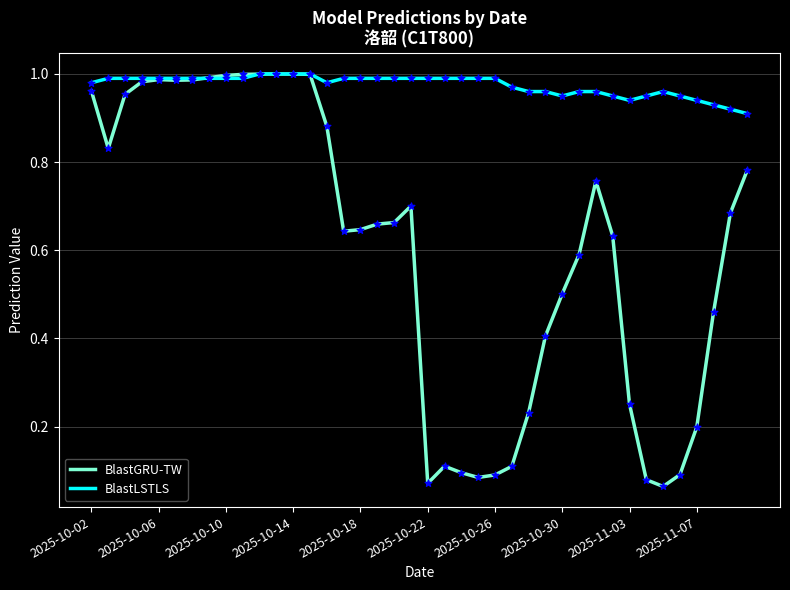

Which series has the largest range (max minus min)?

BlastGRU-TW